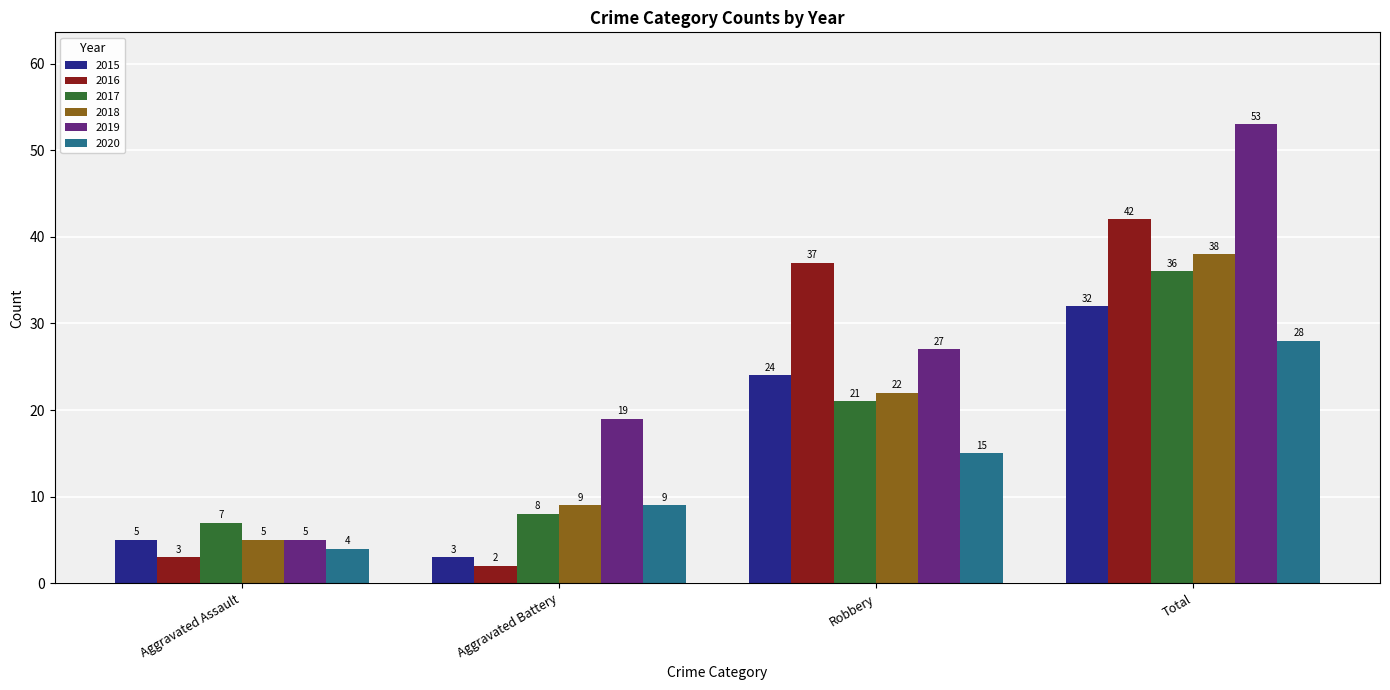

Between Aggravated Assault and Aggravated Battery, which series saw the biggest shift?

2019